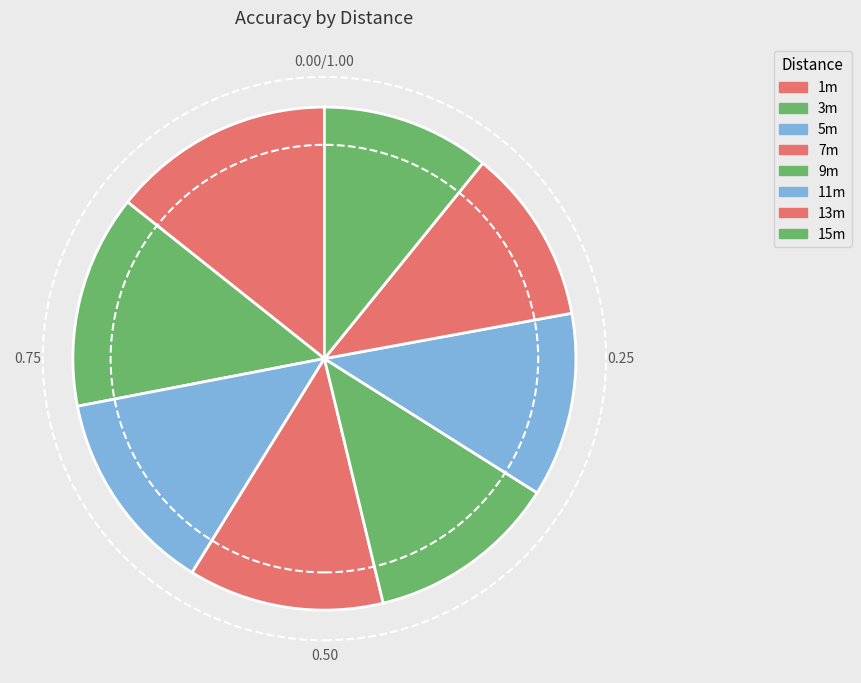

True or false: 13m accounts for 11% of the total.

True